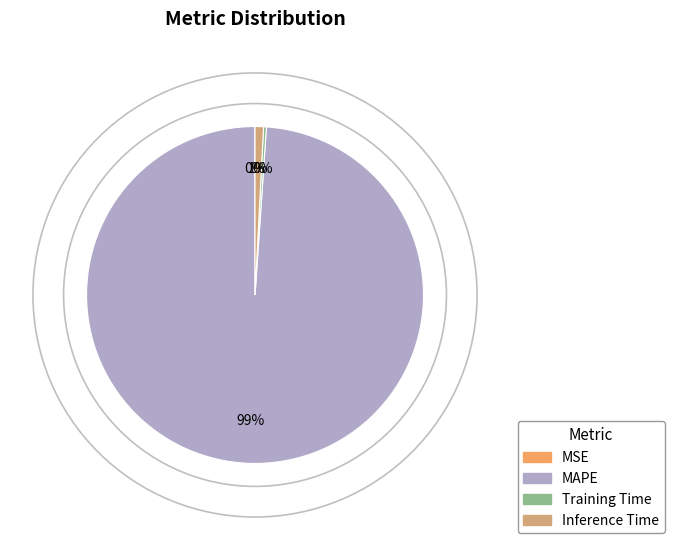

Do Inference Time and MAPE together represent more than half of the pie?

Yes